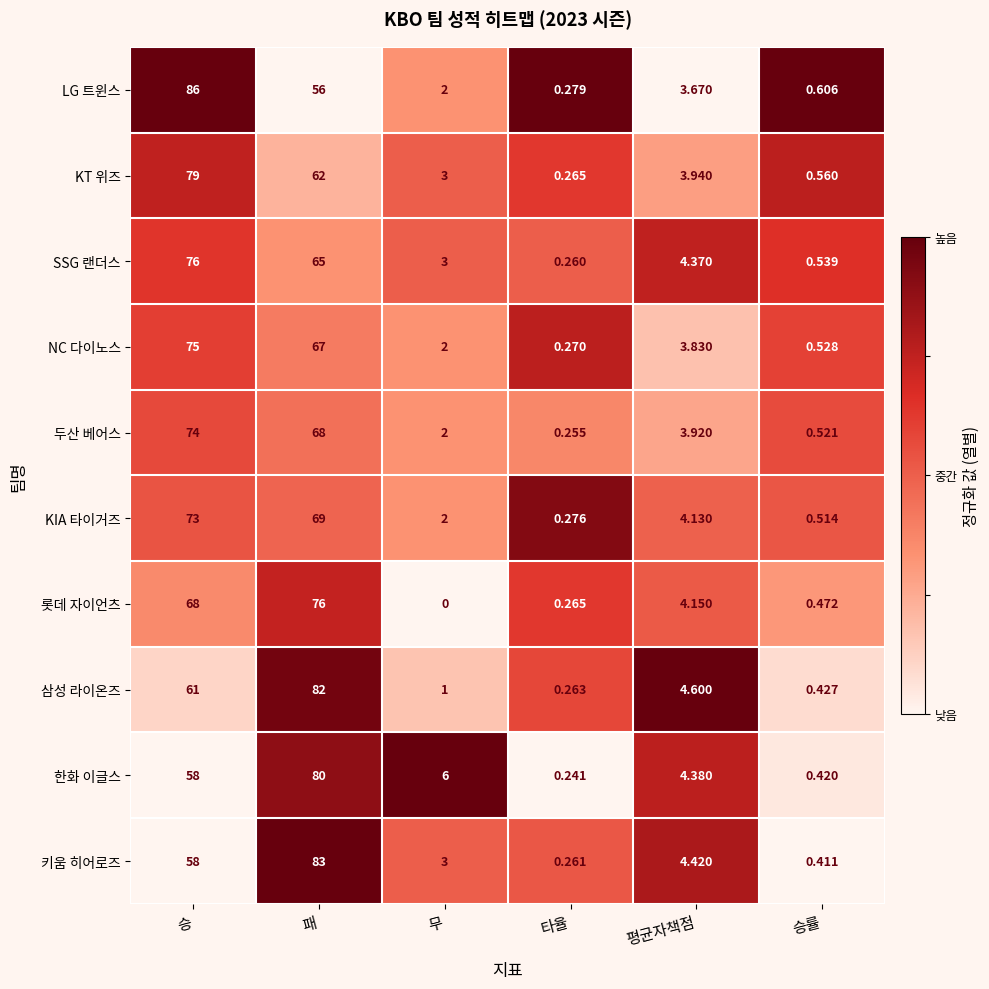

Is the value of SSG 랜더스 at 무 greater than the value of NC 다이노스 at 타율?

Yes